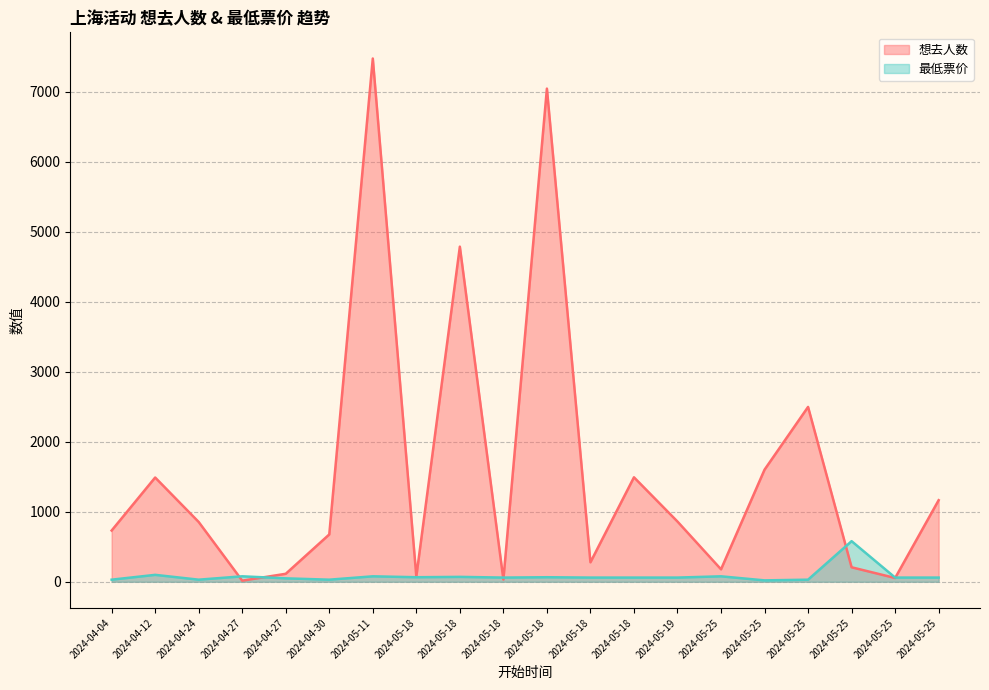

What is the sum of all 想去人数 values?

31622